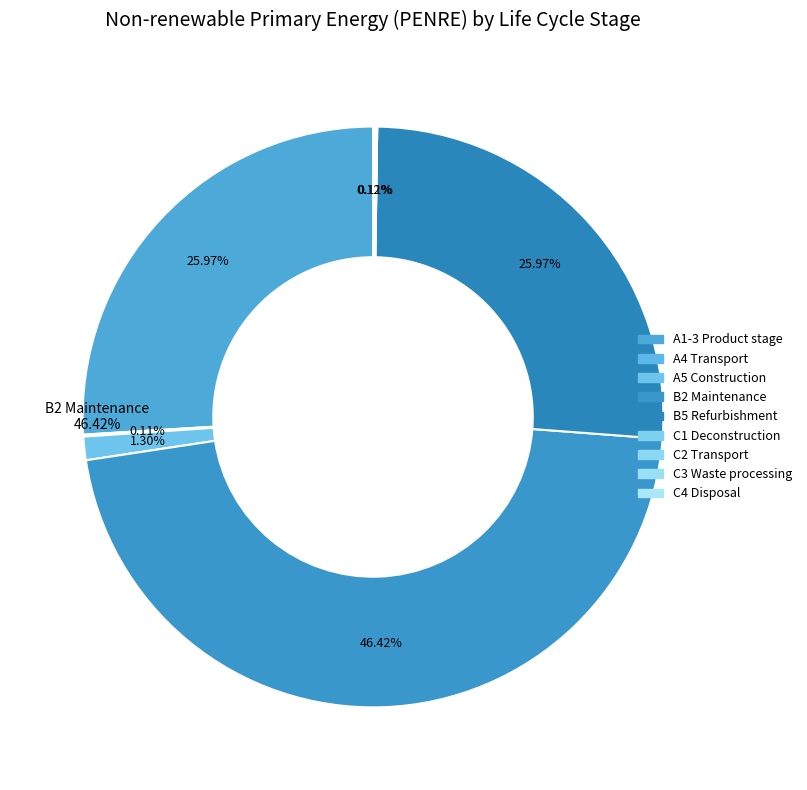

Count the number of slices in the pie.

9